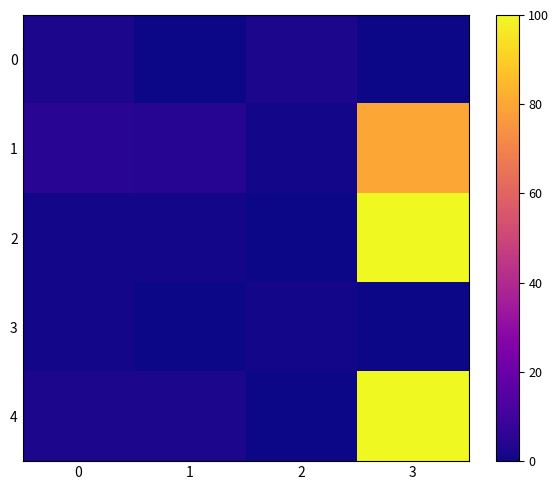

What is the difference between the highest and lowest values at 3?

100